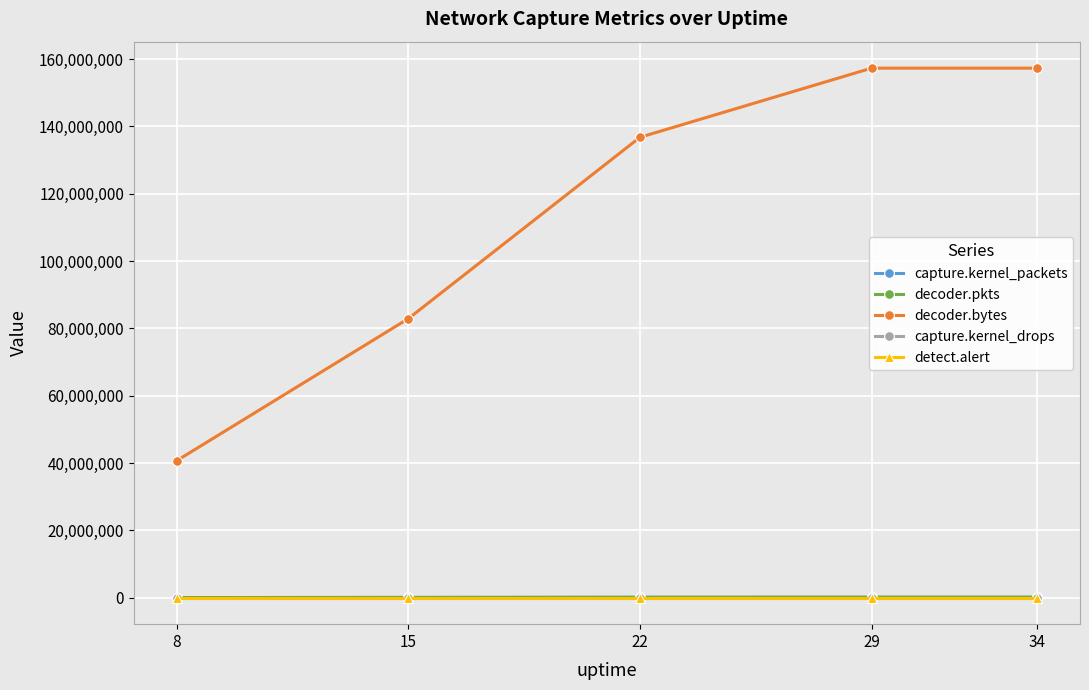

How many lines are shown in the chart?

5